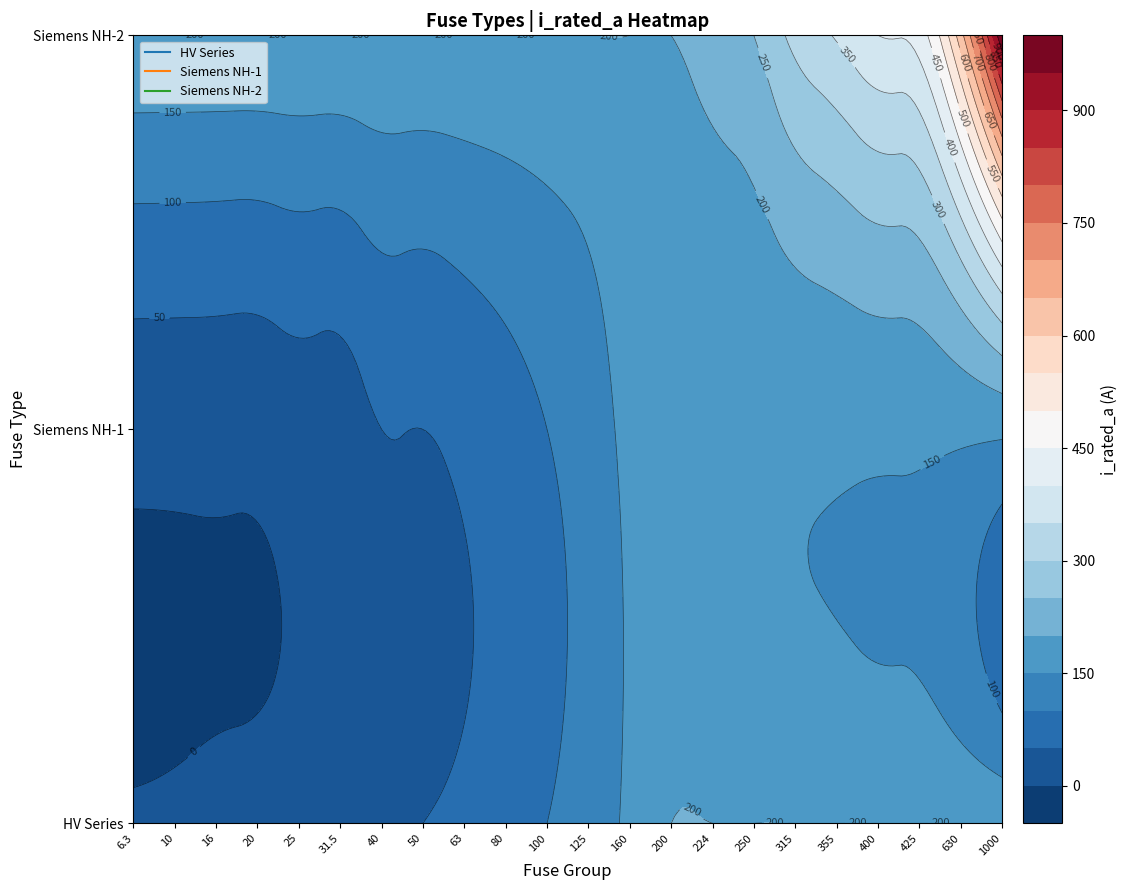

What is the change in value from HV 40A to Siemens NH-2-630?

+590.0